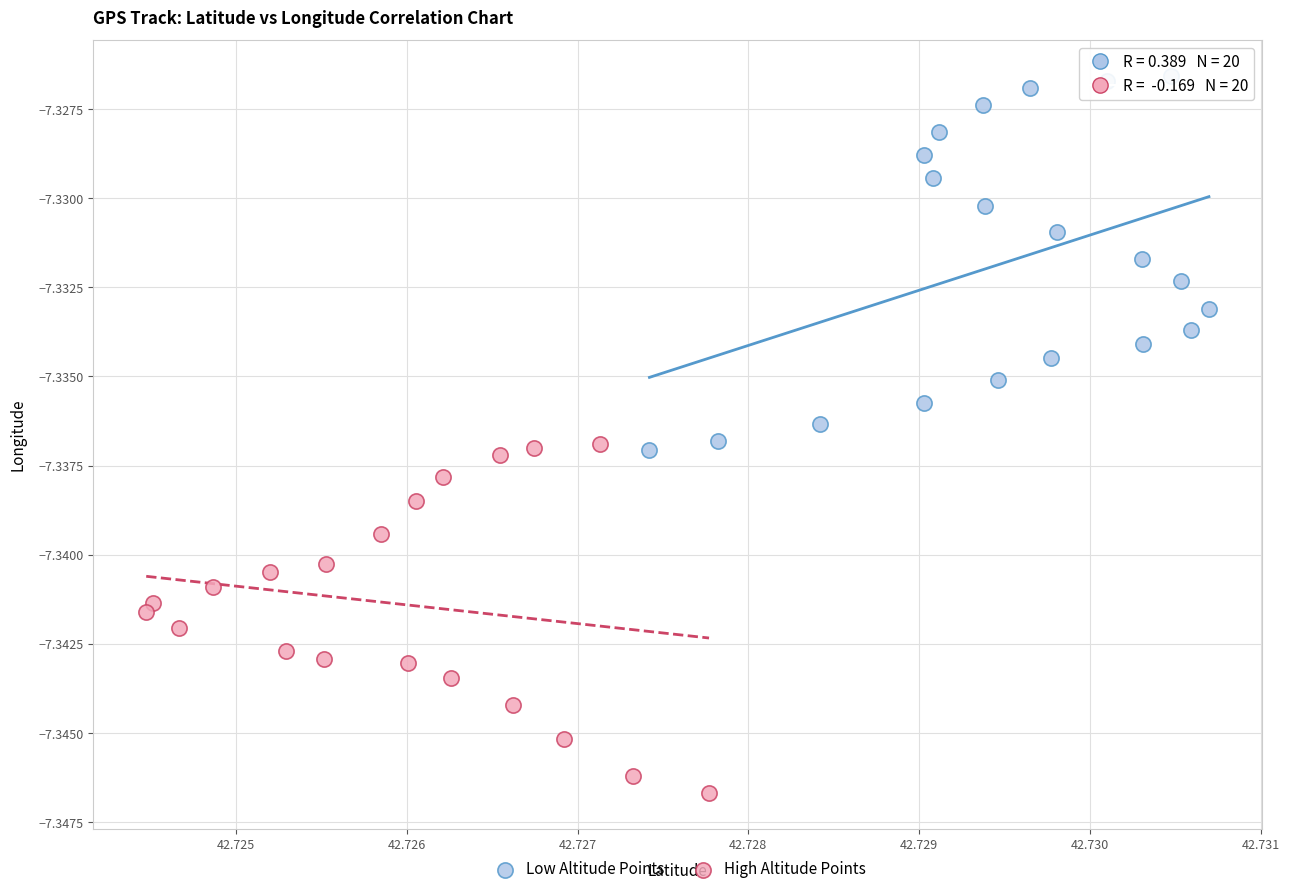

Which series reaches the minimum Y coordinate?

High Altitude Points